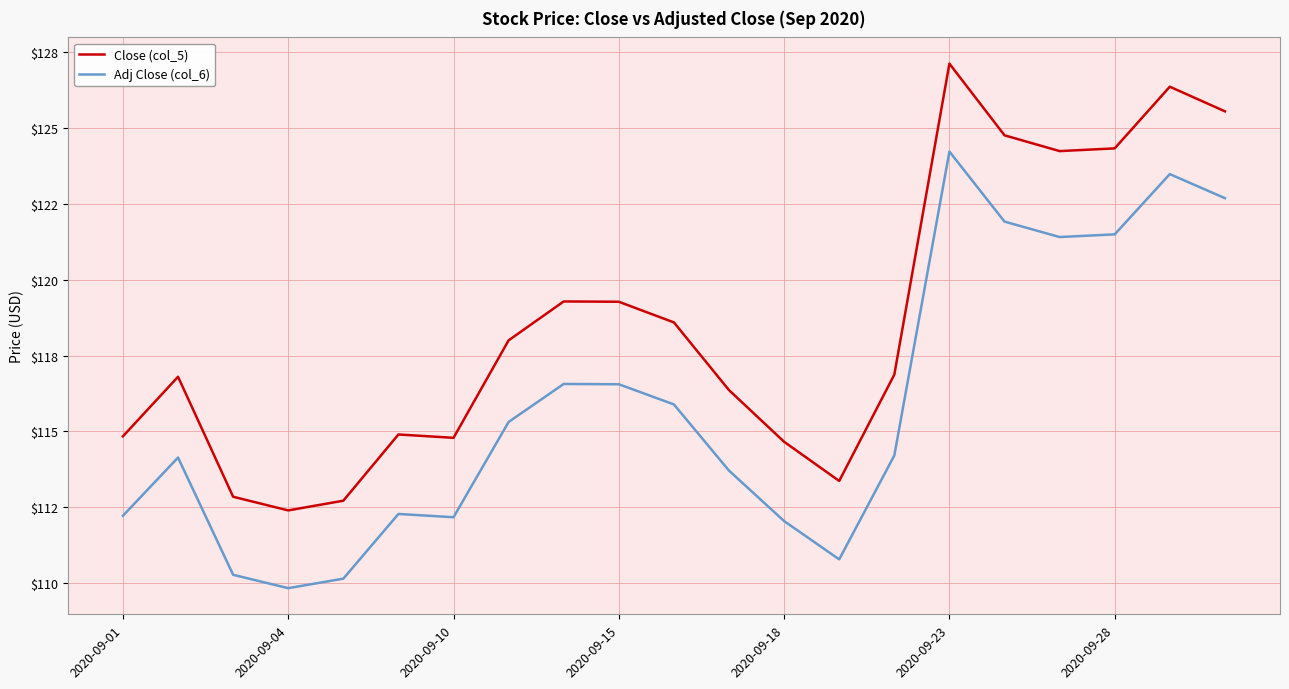

Rank the series by their maximum value, from highest to lowest.

Close (col_5), Adj Close (col_6)